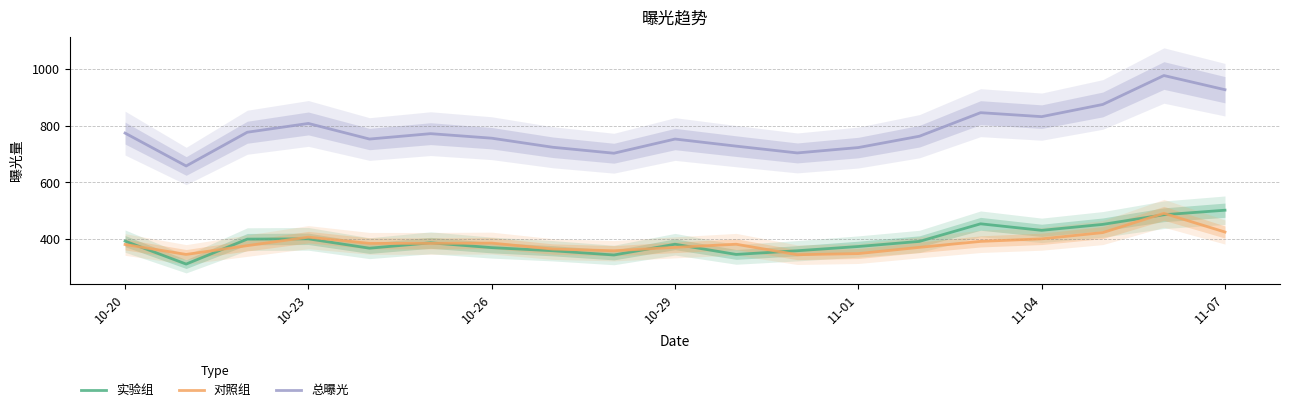

True or false: 对照组 and 总曝光 intersect in this chart.

False